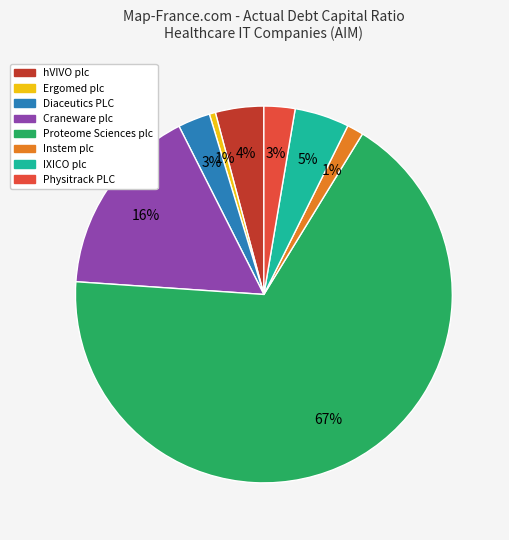

Is there any slice that represents more than half of the pie?

Yes